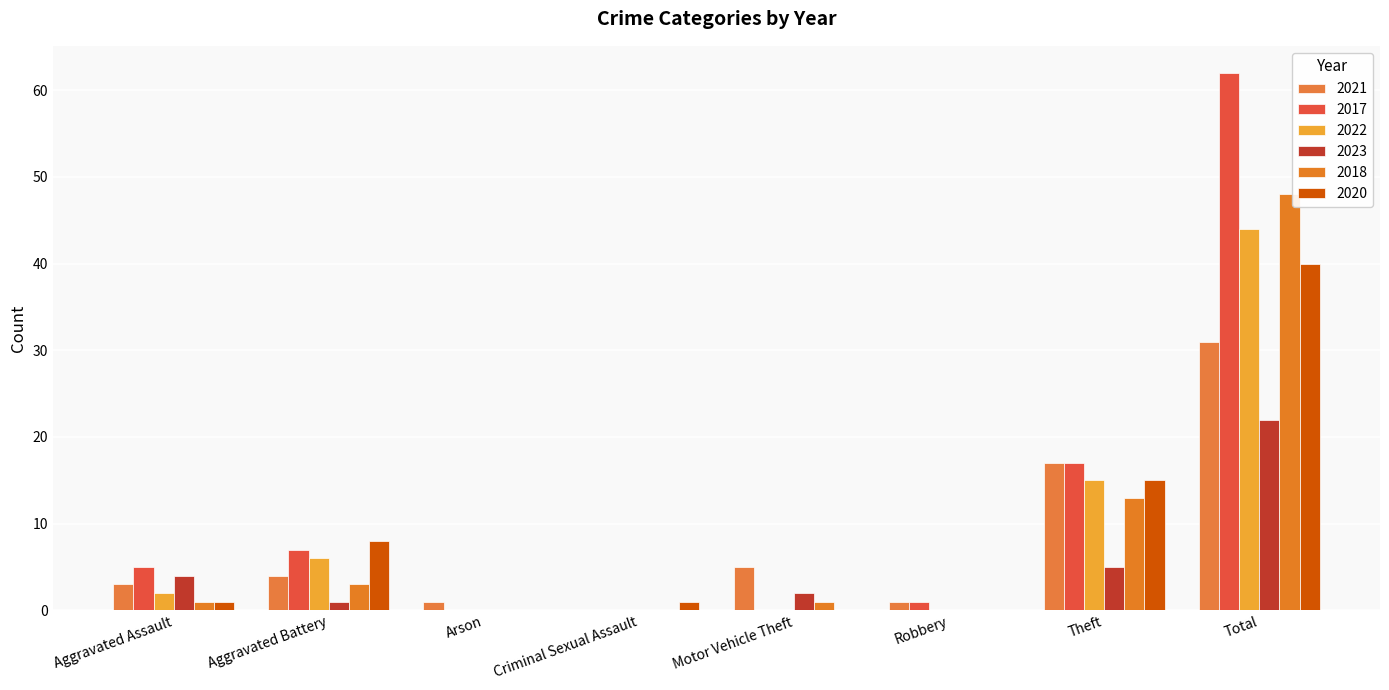

What is the total value across all series at Total?

247